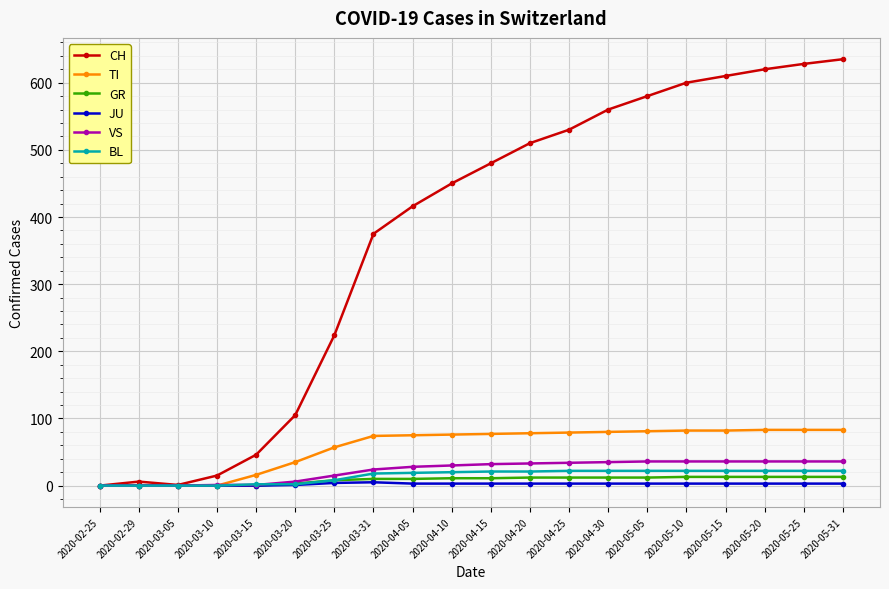

What is the sum of all VS values?

455